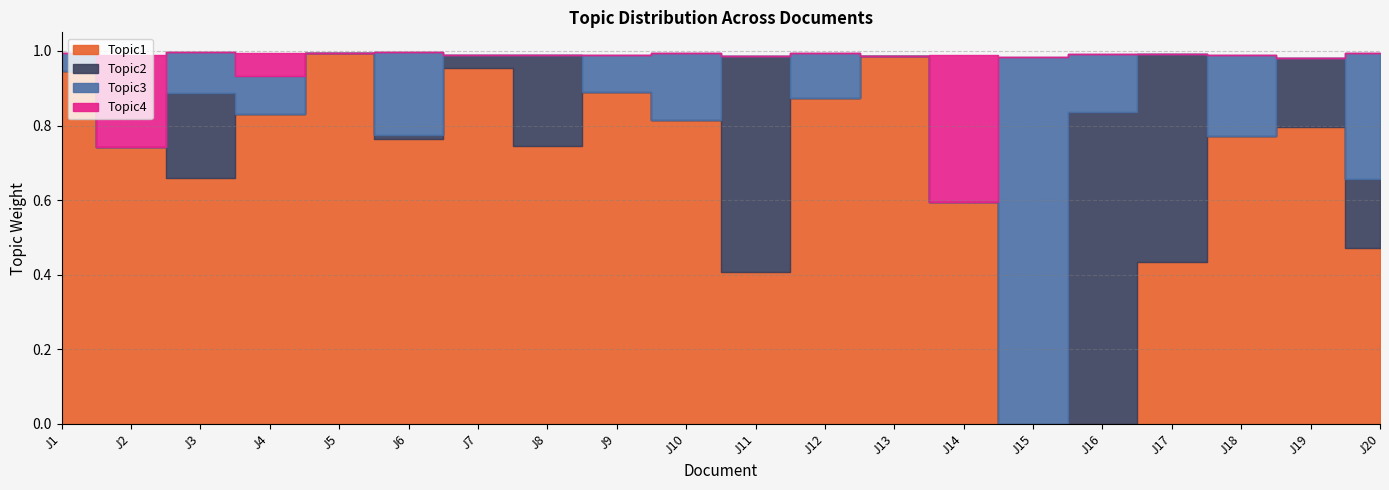

What is the difference between the maximum and second lowest values in the Topic4 series?

0.4